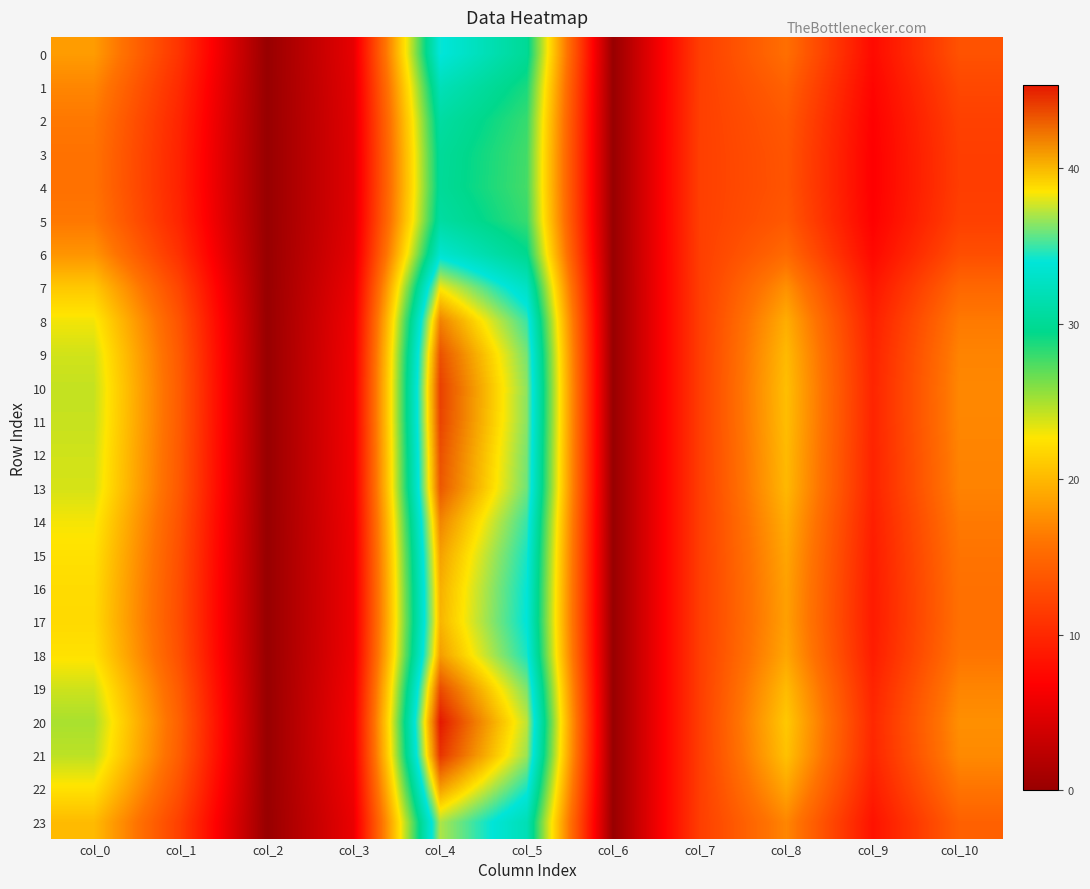

At which category is the sum across all series the highest?

col_4